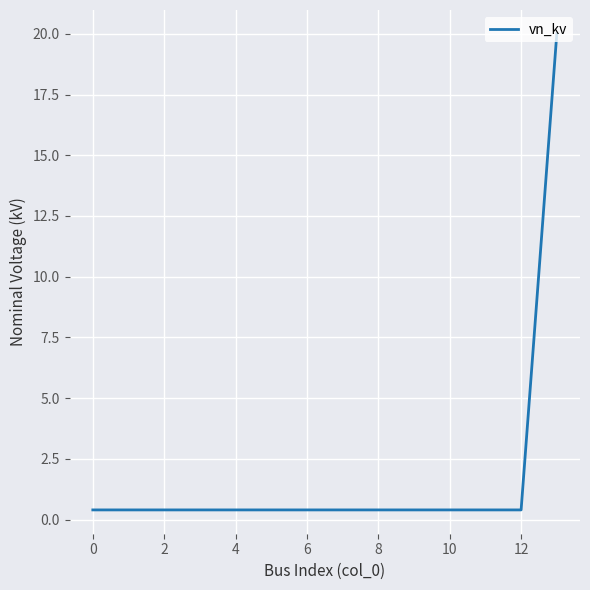

What is the smallest value displayed?

0.4